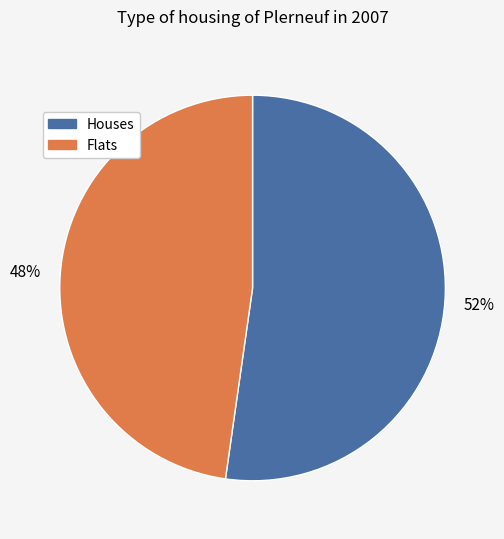

How many segments does this pie chart have?

2